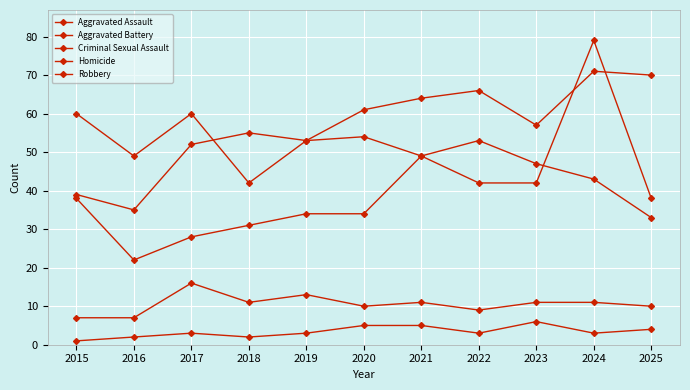

What is the sum of the Aggravated Battery values at 2021 and 2022?

130